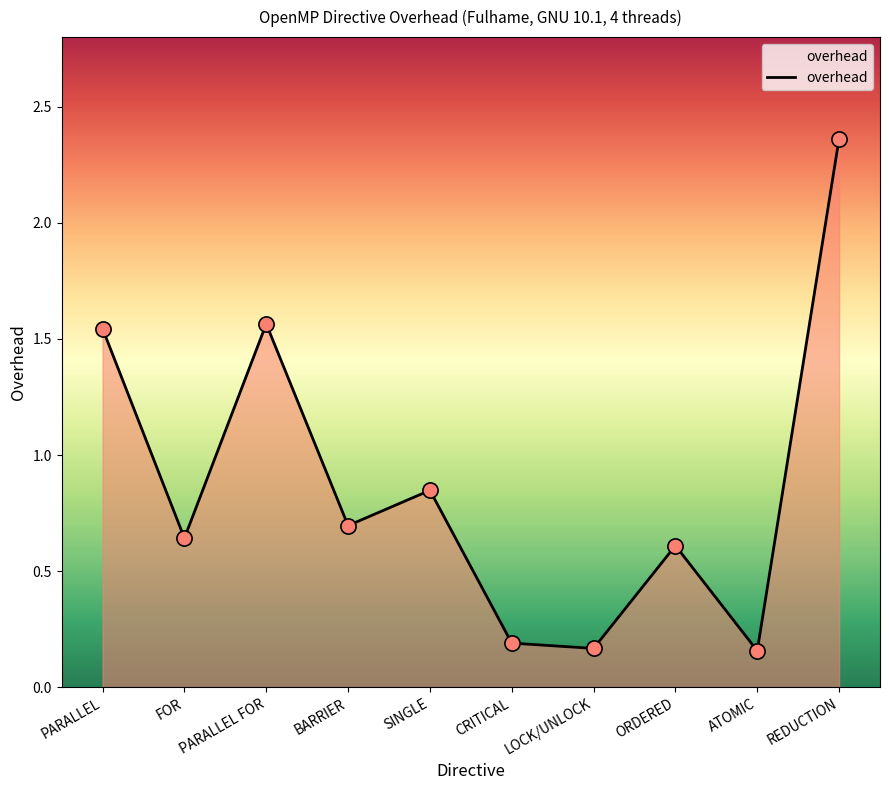

Between CRITICAL and ATOMIC, which is larger?

CRITICAL